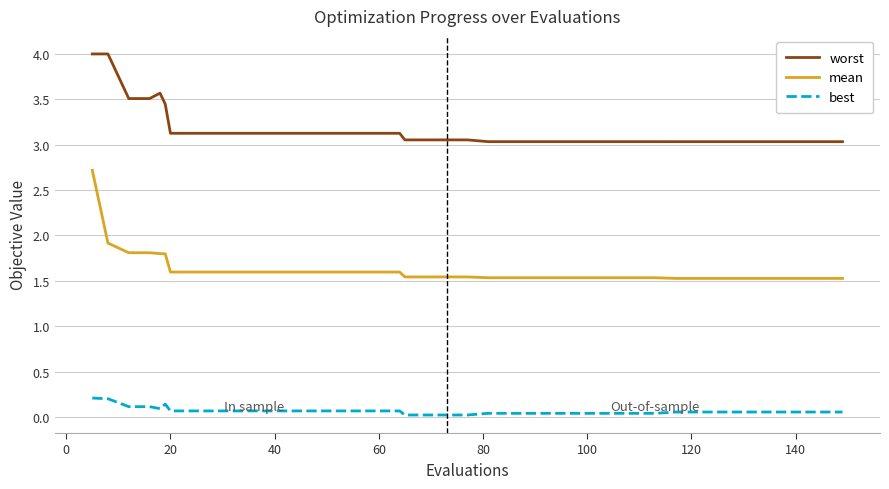

List the series in order of their overall mean, lowest first.

best, mean, worst